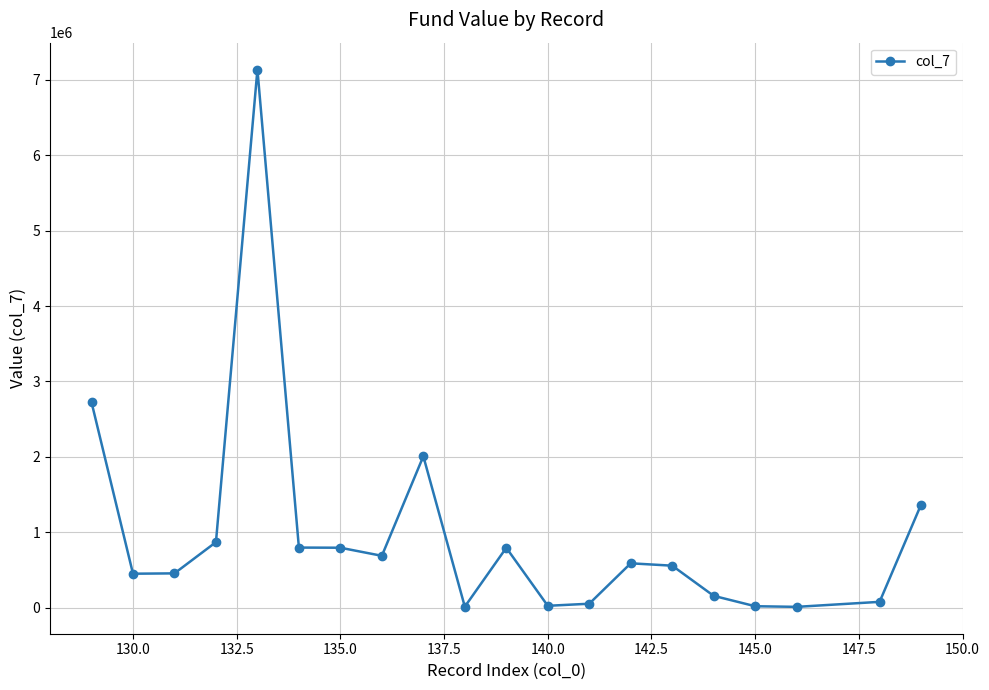

What is the average value?

980141.8